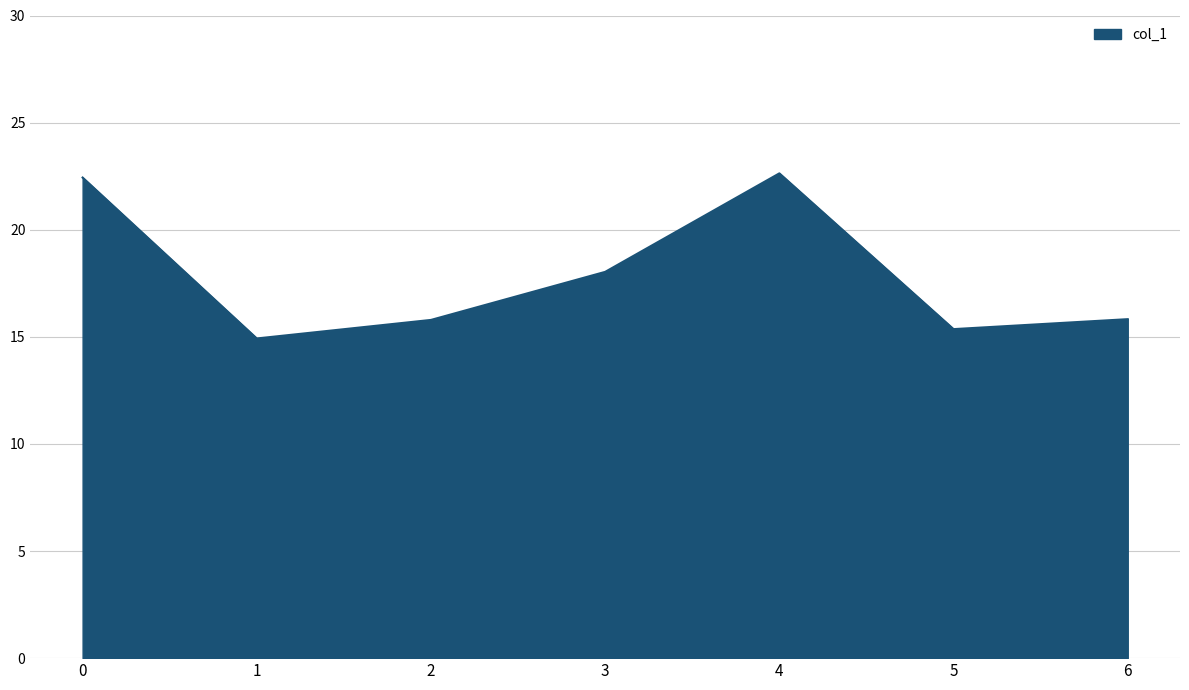

Which label corresponds to the smallest value in the chart?

1